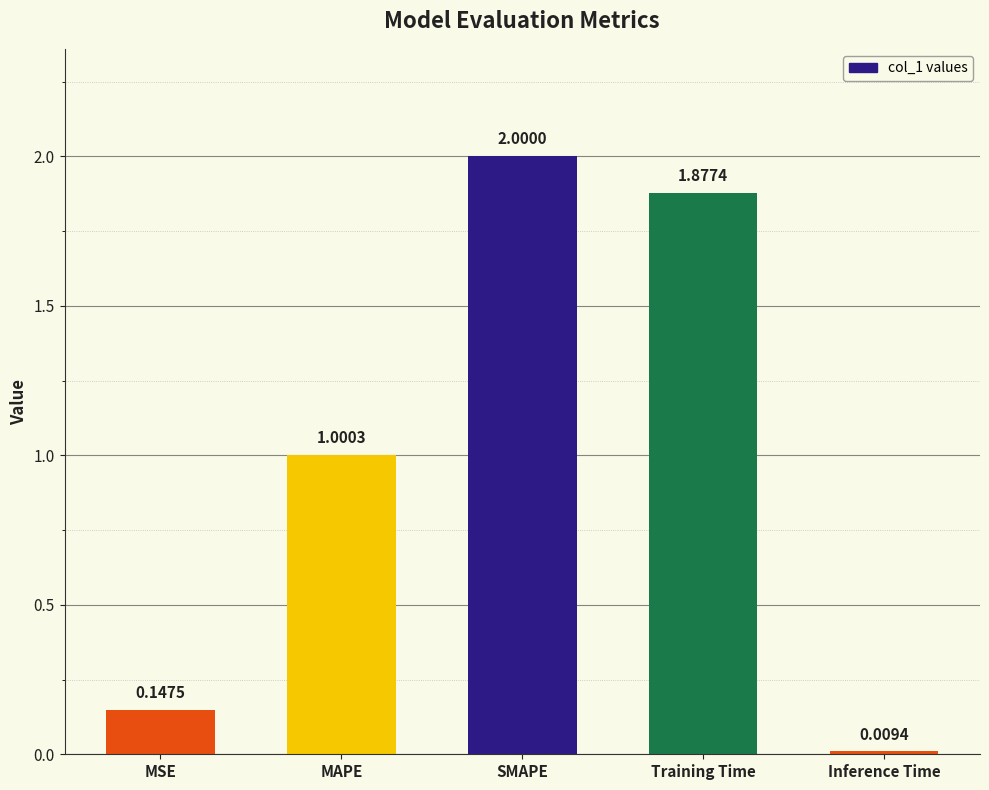

True or false: the data shows 3.3 at Training Time.

False